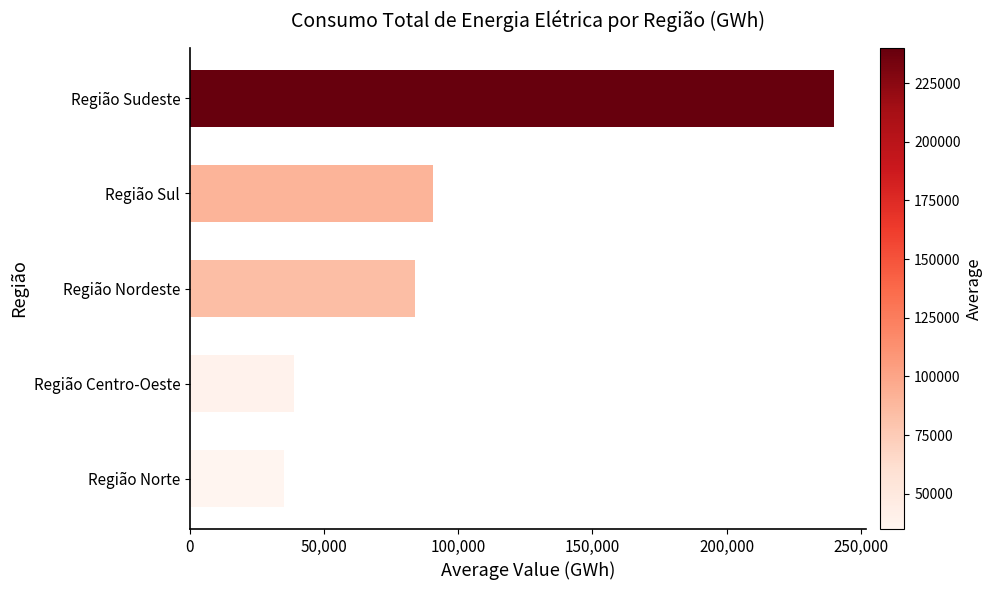

Reading top to bottom, transcribe all the data shown in this chart.

239894.8	90548.2	84004.5	38922.5	34975.6